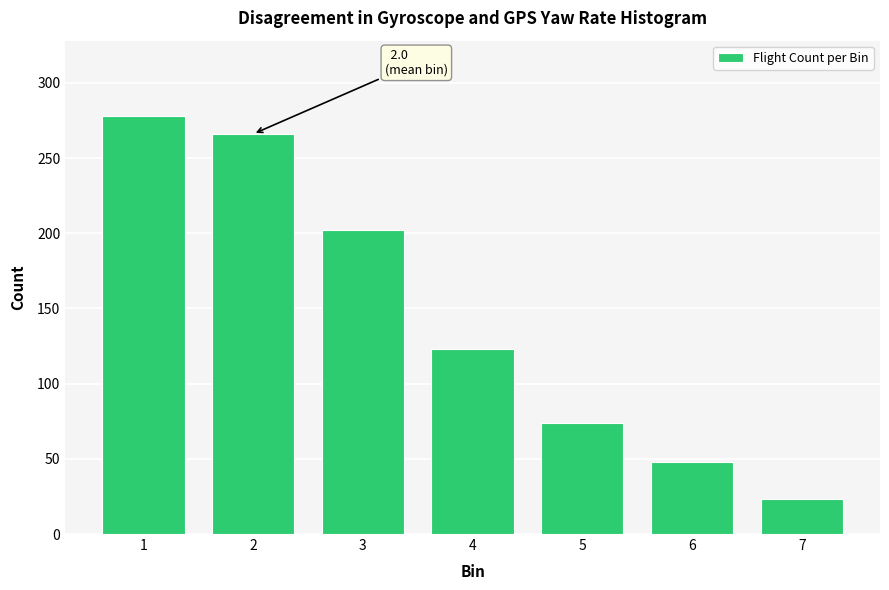

Reading right to left, transcribe all the data shown in this chart.

23	48	74	123	202	266	278